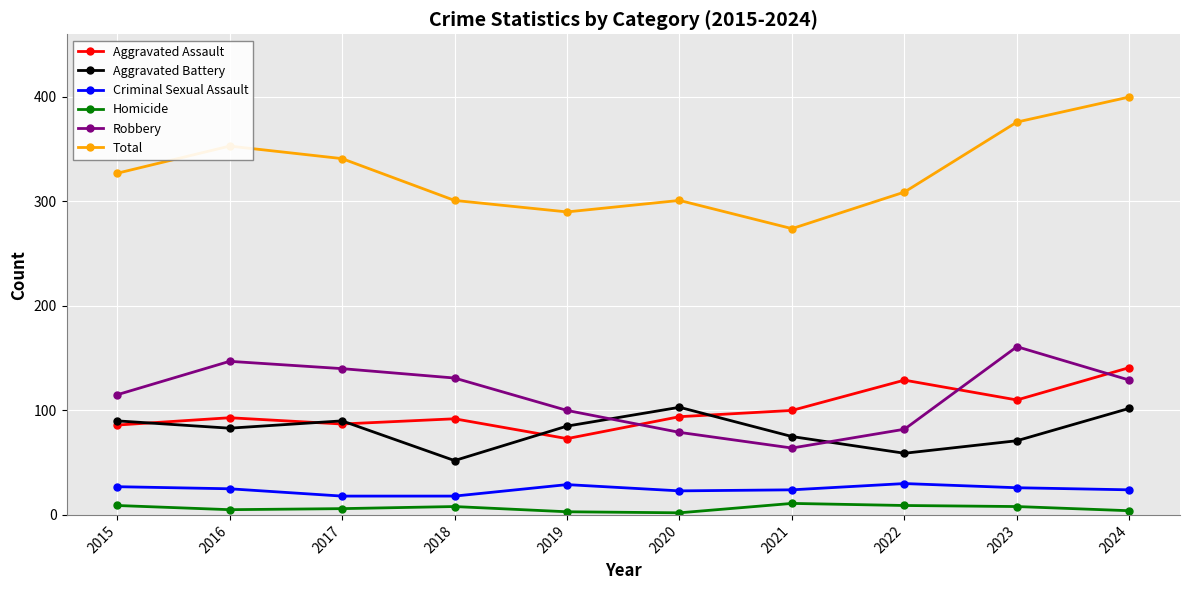

Which series has the largest total across all categories?

Total